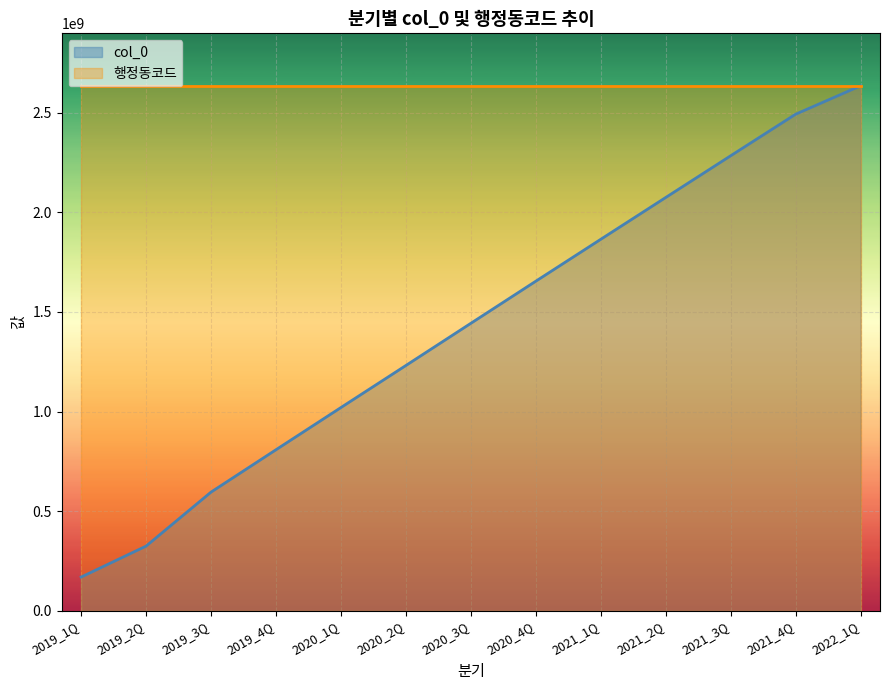

Which series changed the most between 2019_2Q and 2020_3Q?

col_0